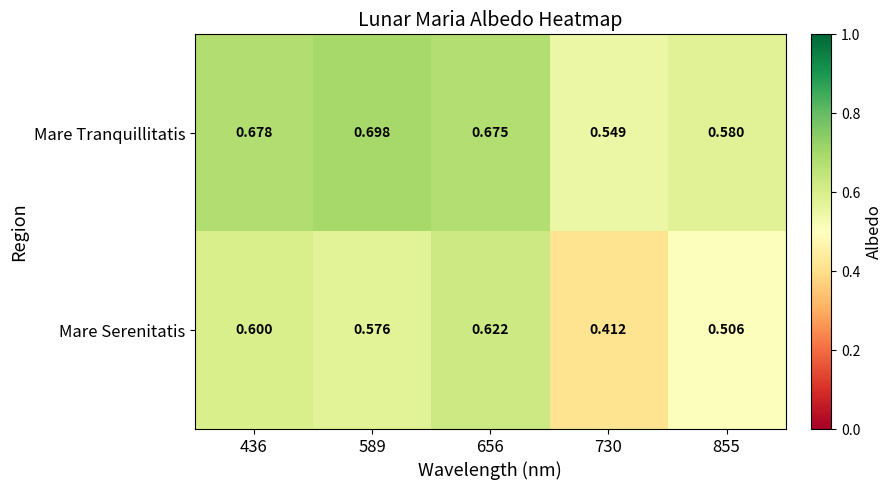

Which series has the widest spread of values?

Mare Serenitatis